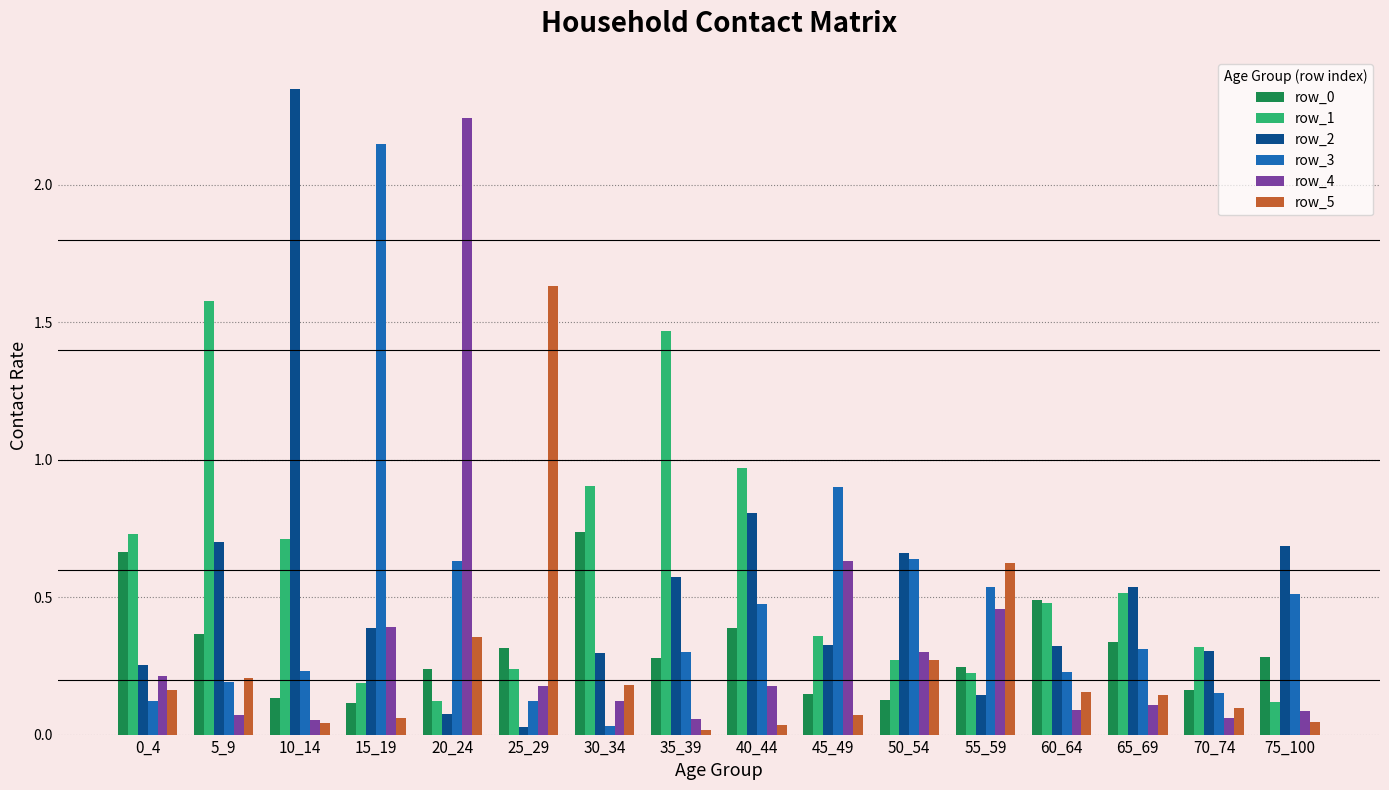

How many groups of bars are there?

16